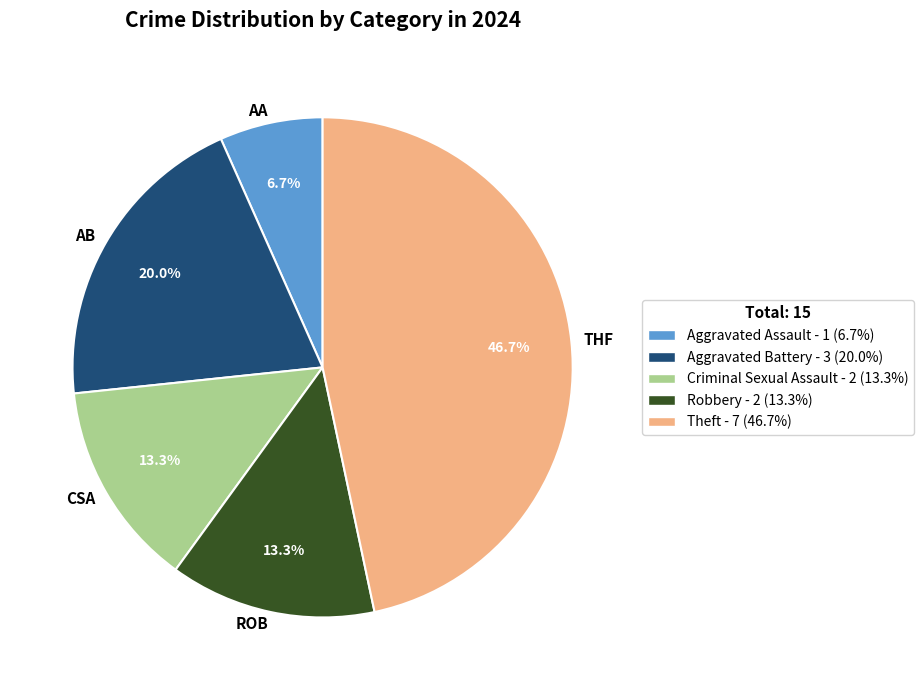

Which category has the biggest portion of the pie?

THF